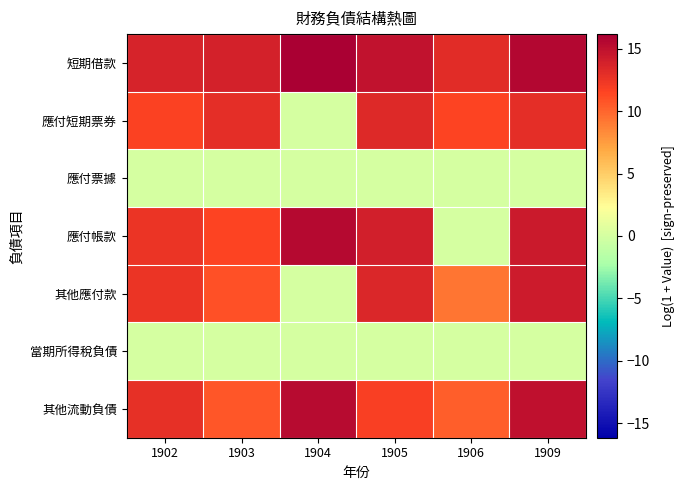

Reading left to right, what are all the values shown in this chart?

短期借款: 1902=13.7	1903=13.9	1904=16.2	1905=14.8	1906=13.1	1909=15.7
應付短期票券: 1902=11.7	1903=12.9	1904=0.0	1905=13.3	1906=11.5	1909=13.0
應付票據: 1902=0.0	1903=0.0	1904=0.0	1905=0.0	1906=0.0	1909=0.0
應付帳款: 1902=12.6	1903=11.6	1904=15.5	1905=14.0	1906=0.0	1909=14.4
其他應付款: 1902=12.5	1903=10.9	1904=0.0	1905=13.4	1906=9.2	1909=14.2
當期所得稅負債: 1902=0.0	1903=0.0	1904=0.0	1905=0.0	1906=0.0	1909=0.0
其他流動負債: 1902=12.9	1903=10.7	1904=15.4	1905=11.8	1906=10.3	1909=15.0